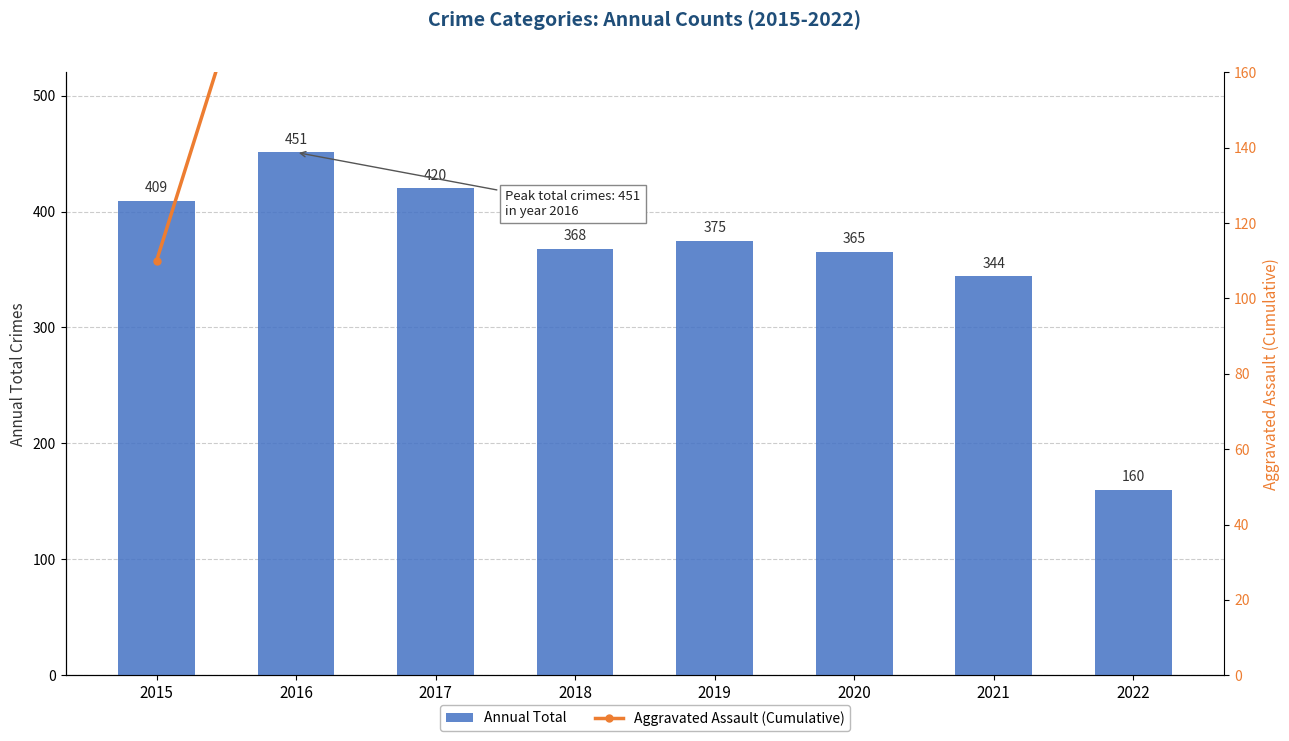

The value of Annual Total at 2019 is 168. True or false?

False